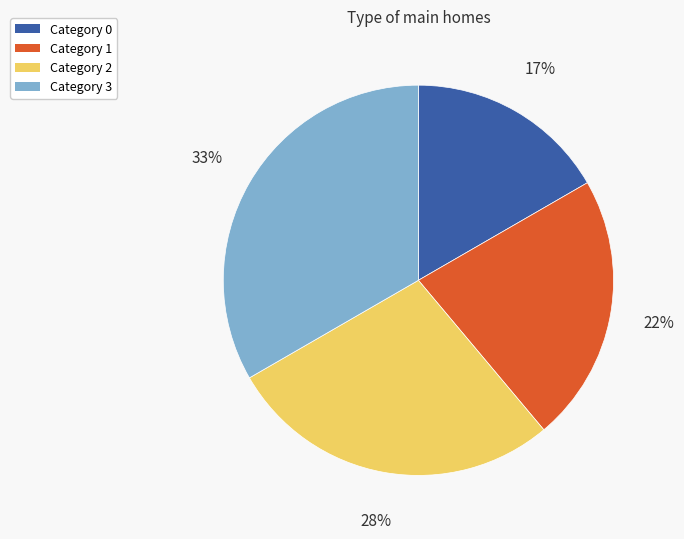

To the nearest percent, what is the average slice percentage?

25%